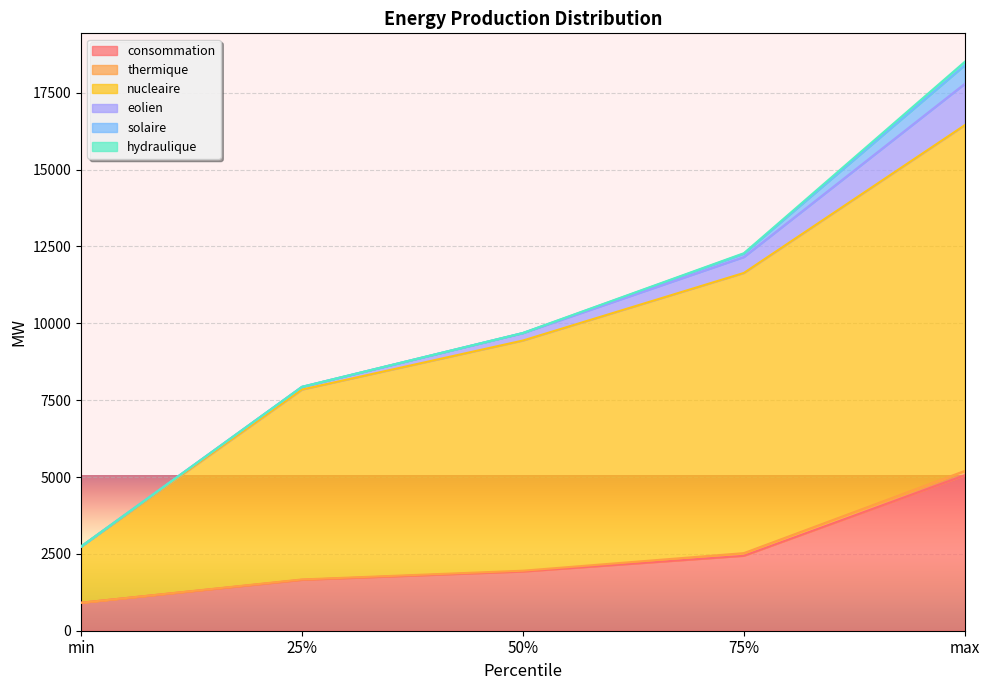

What is the total value across all series at 25%?

7934